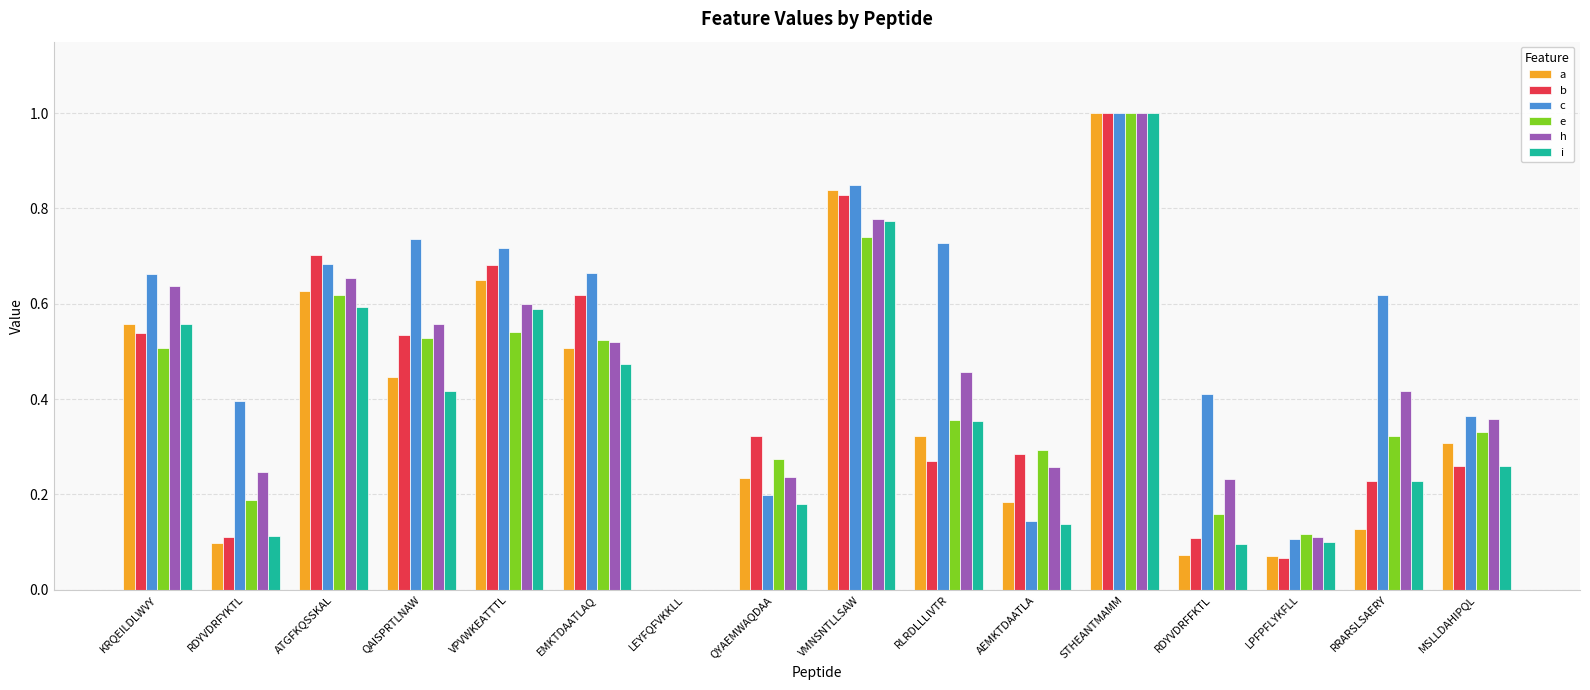

What is the approximate value of b at STHEANTMAMM?

1.0